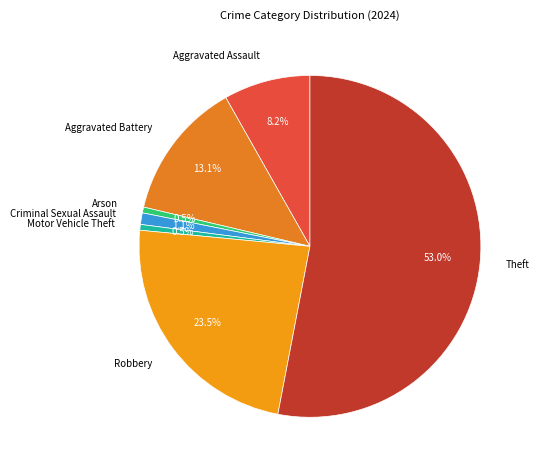

To the nearest percent, what is the difference between the Robbery and Motor Vehicle Theft slice percentages?

23%